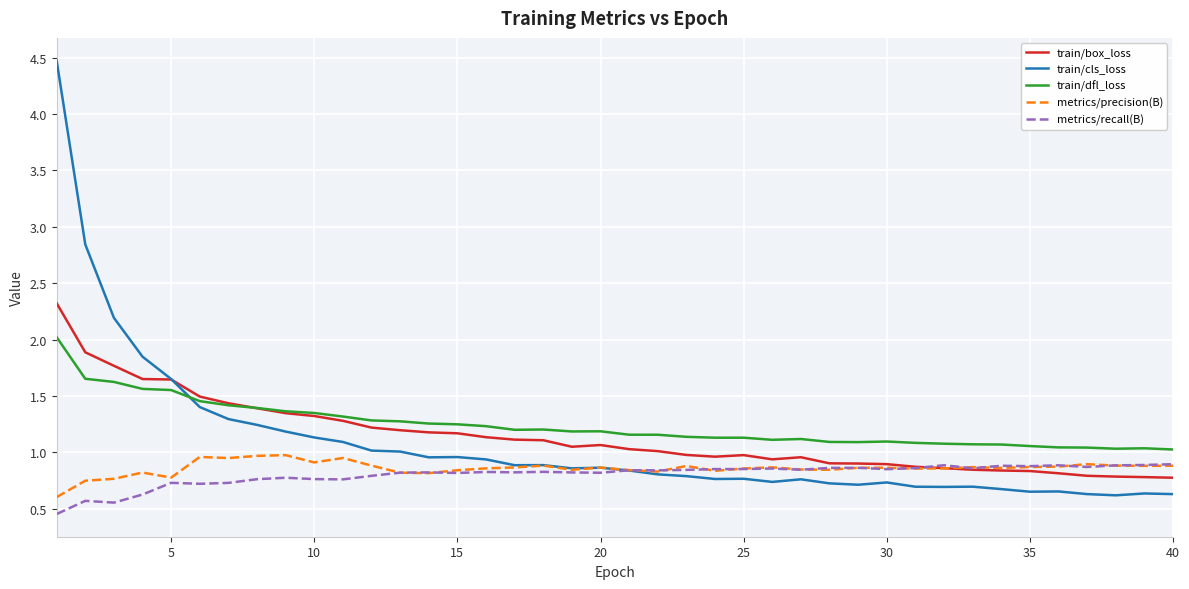

True or false: metrics/recall(B) and train/dfl_loss intersect in this chart.

False